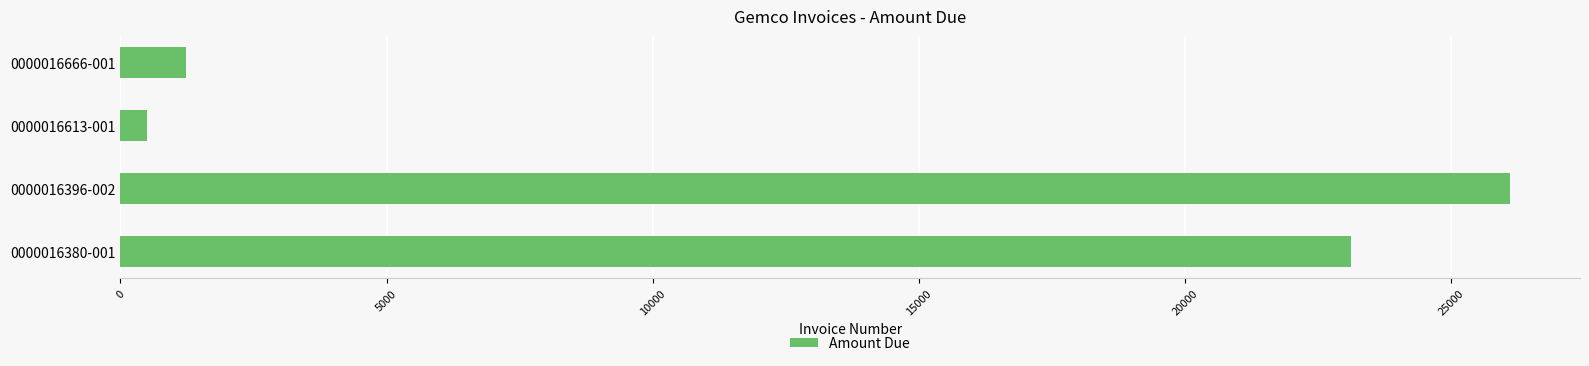

The value at 0000016666-001 is 1226.6. True or false?

True